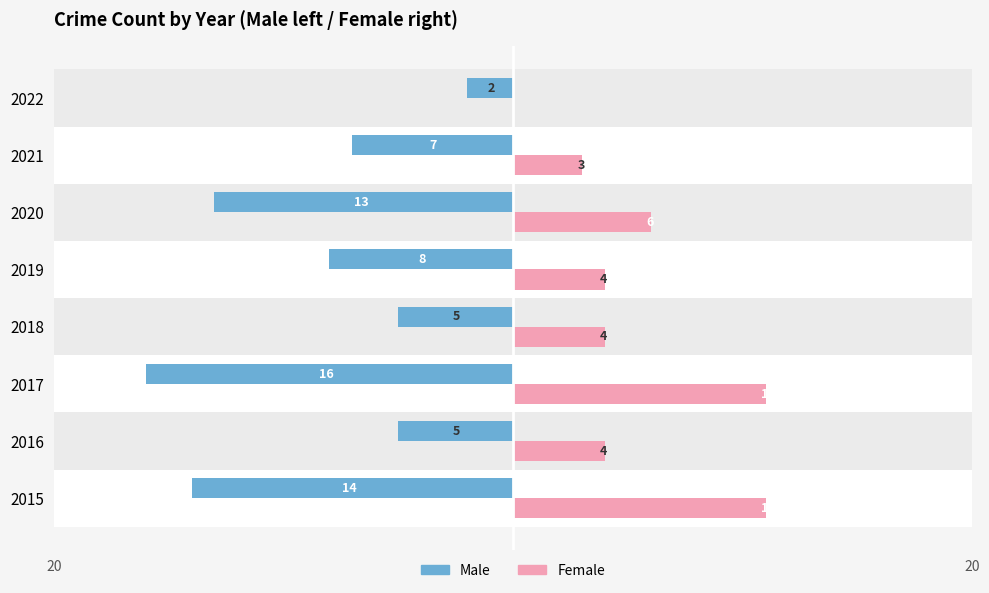

Reading left to right, transcribe all the data shown in this chart.

Male: -14	-5	-16	-5	-8	-13	-7	-2
Female: 11	4	11	4	4	6	3	0